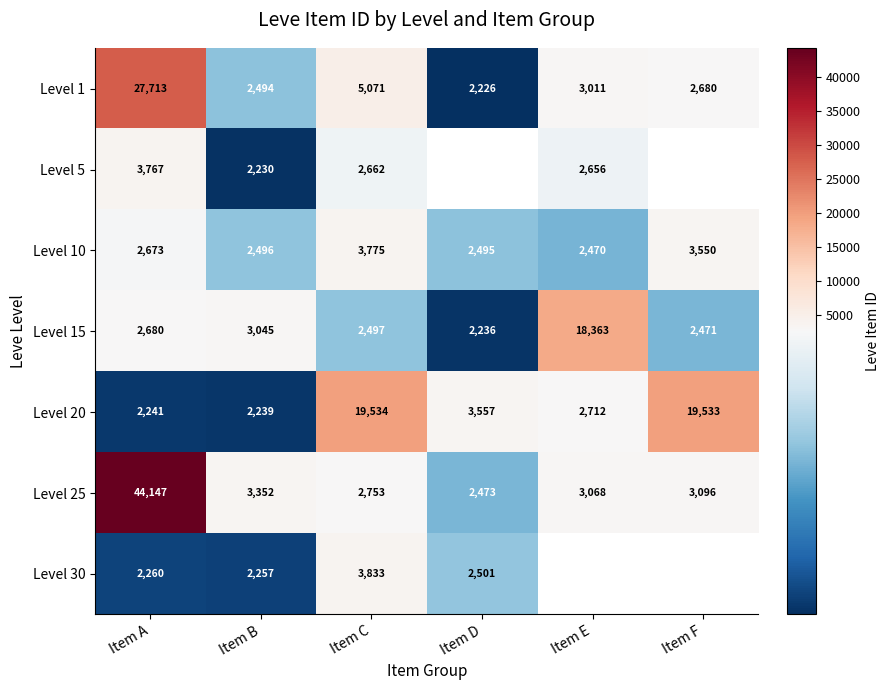

At Item B, list the series in order from smallest to largest.

Level 5, Level 20, Level 30, Level 1, Level 10, Level 15, Level 25